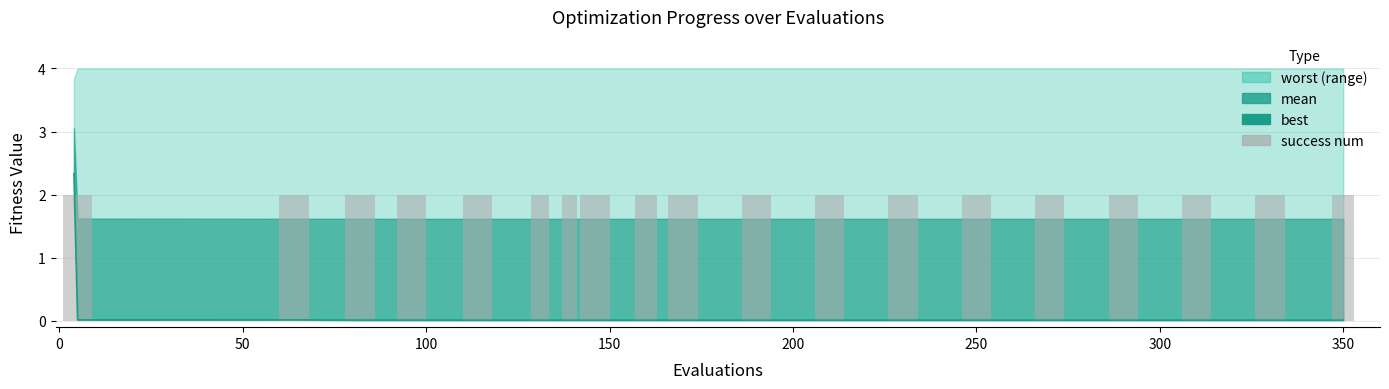

What position from the right is 250?

14